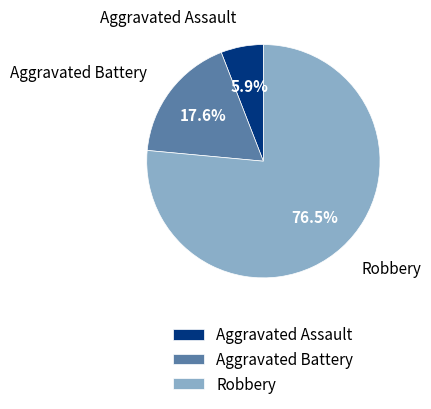

How much of the chart is everything except Robbery?

23.5%